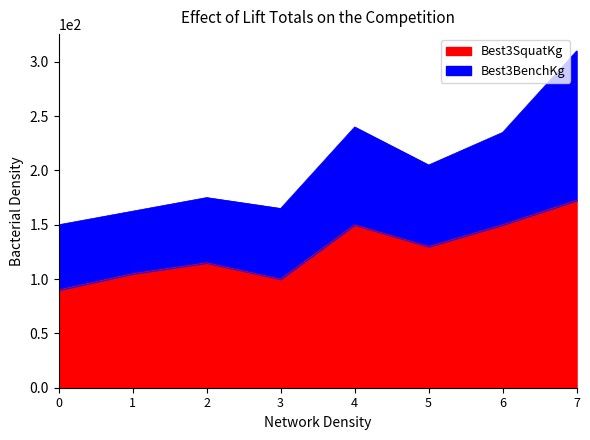

The value of Best3SquatKg at 6 is 266.6. True or false?

False